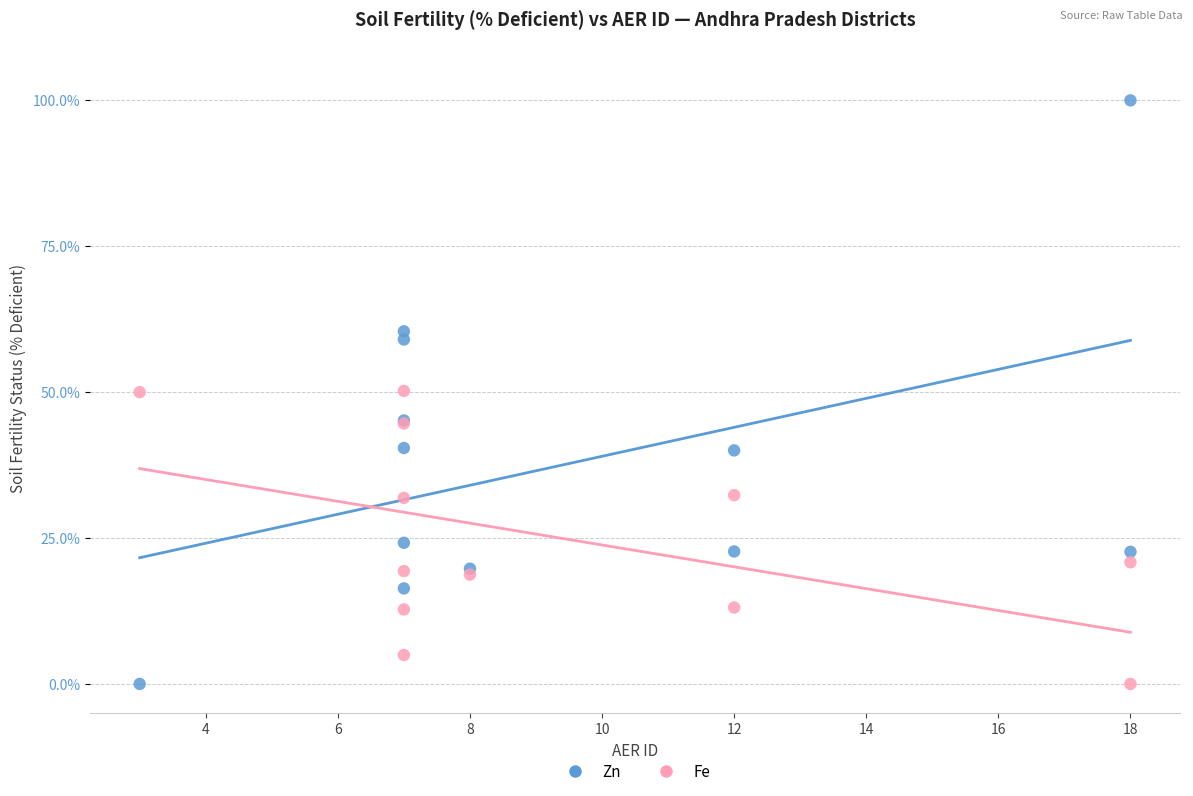

Which series has the largest Y range (max minus min)?

Zn